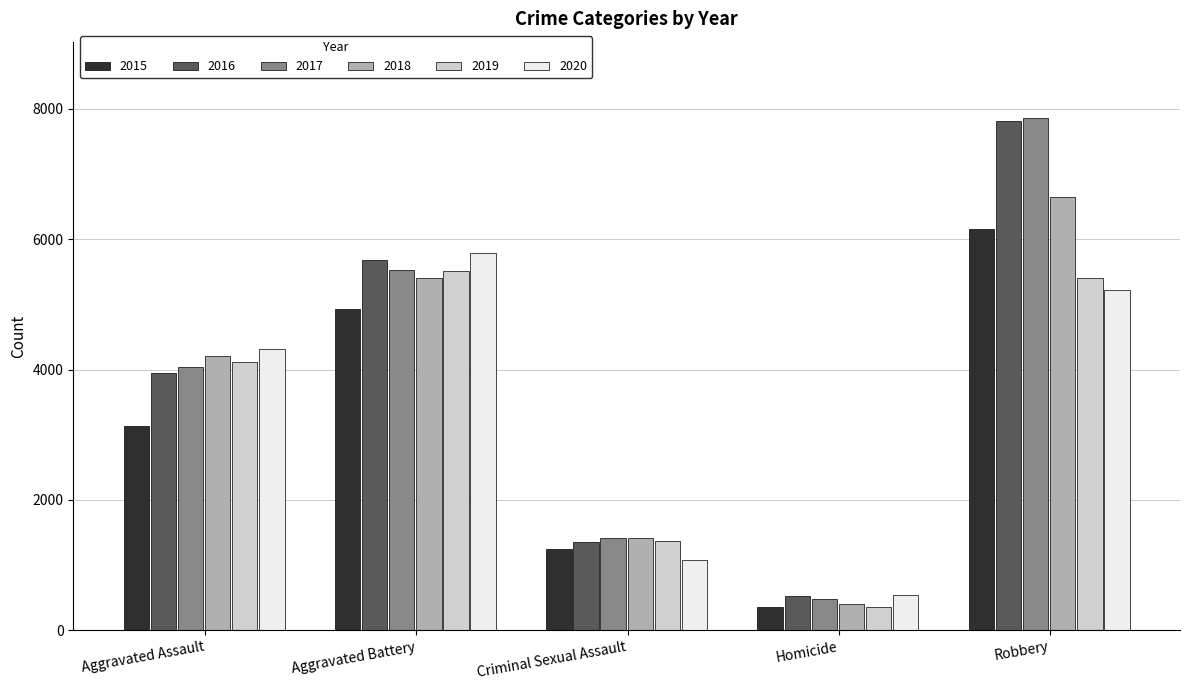

At which label is 2015 closest to 3253?

Aggravated Assault